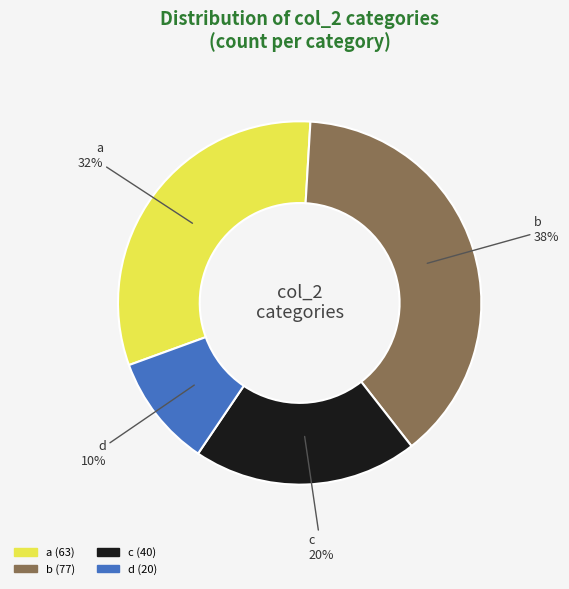

What percentage is the c slice, to the nearest percent?

20%